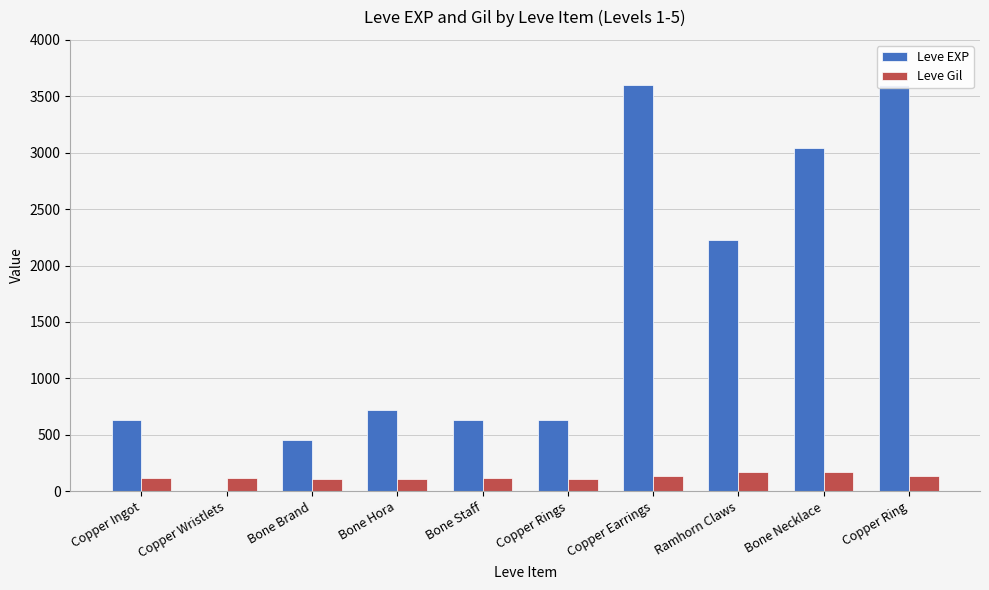

Which category has the lowest value across all series?

Copper Wristlets